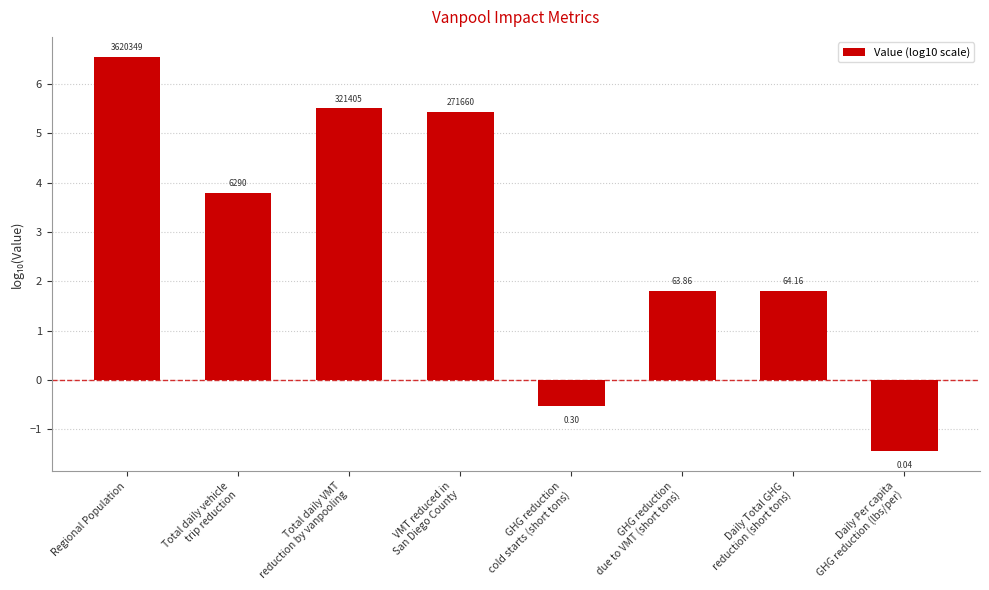

What is the sum of the values at Daily Total GHG
reduction (short tons) and Regional Population?

8.4